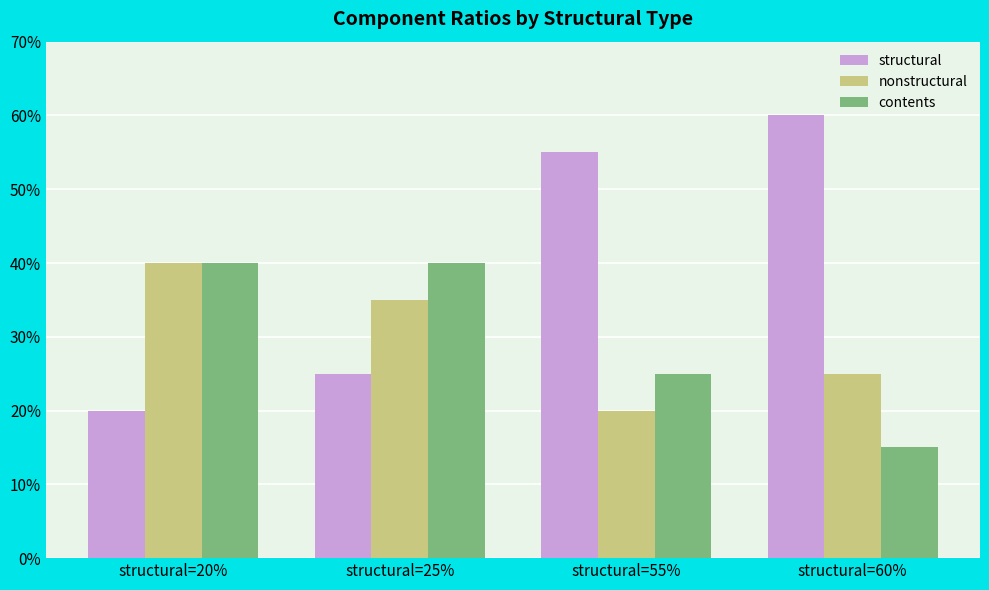

Which series has the largest total across all categories?

structural